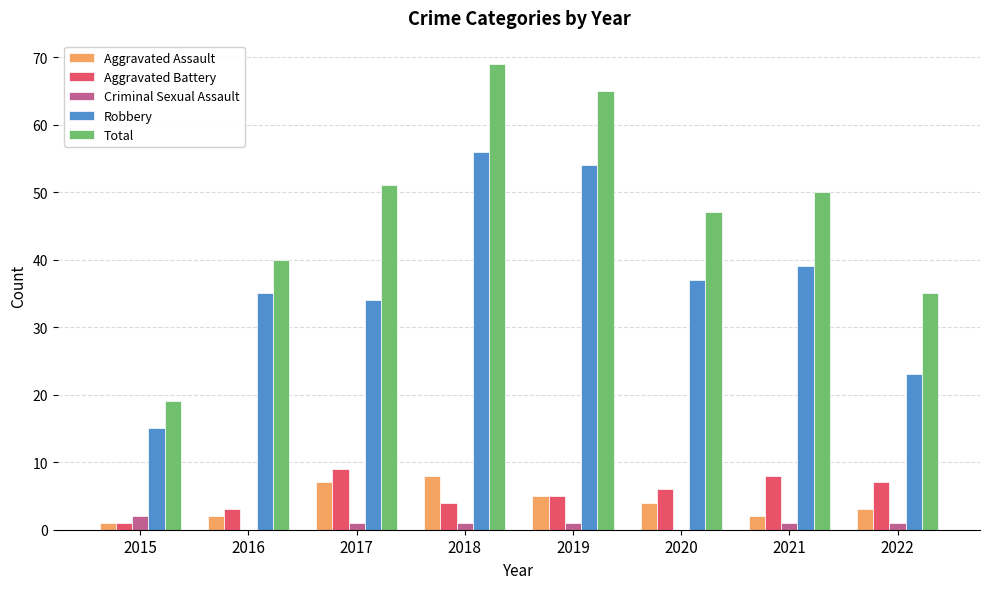

What is the sum of all Aggravated Assault values?

32